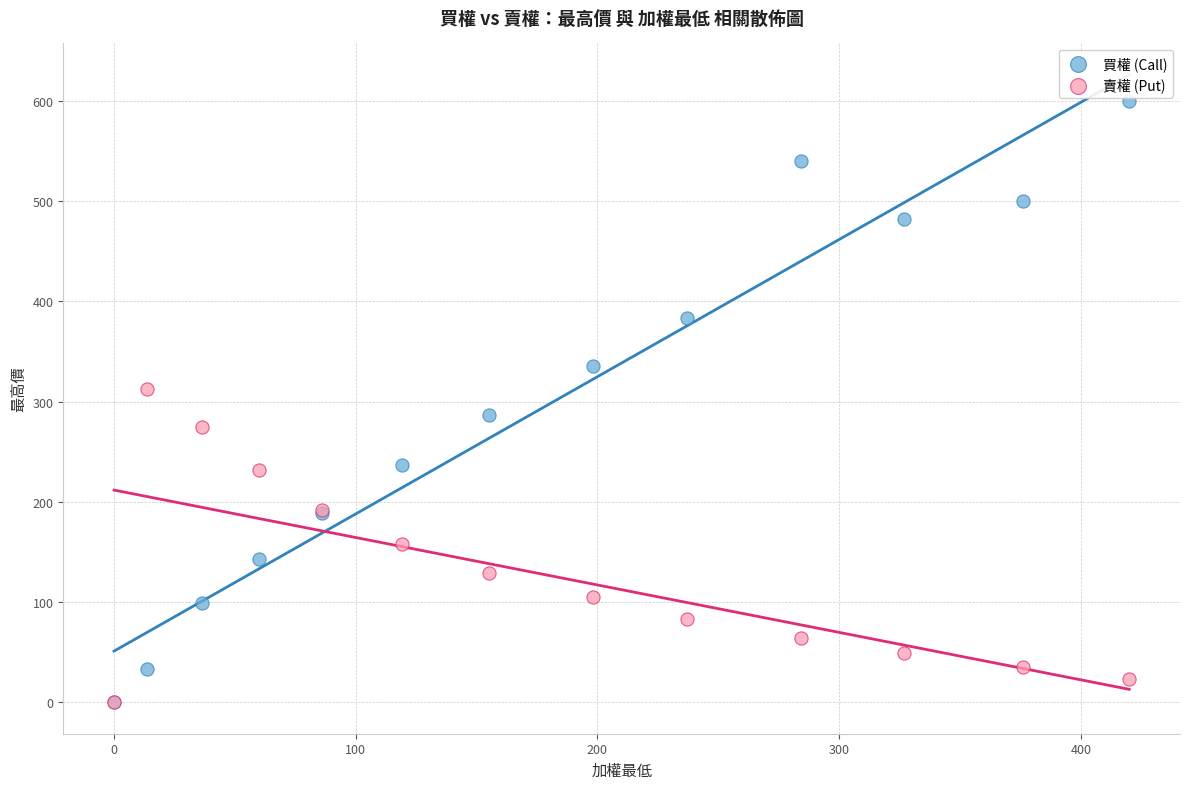

What are all the series names shown in the legend?

買權 (Call), 賣權 (Put)